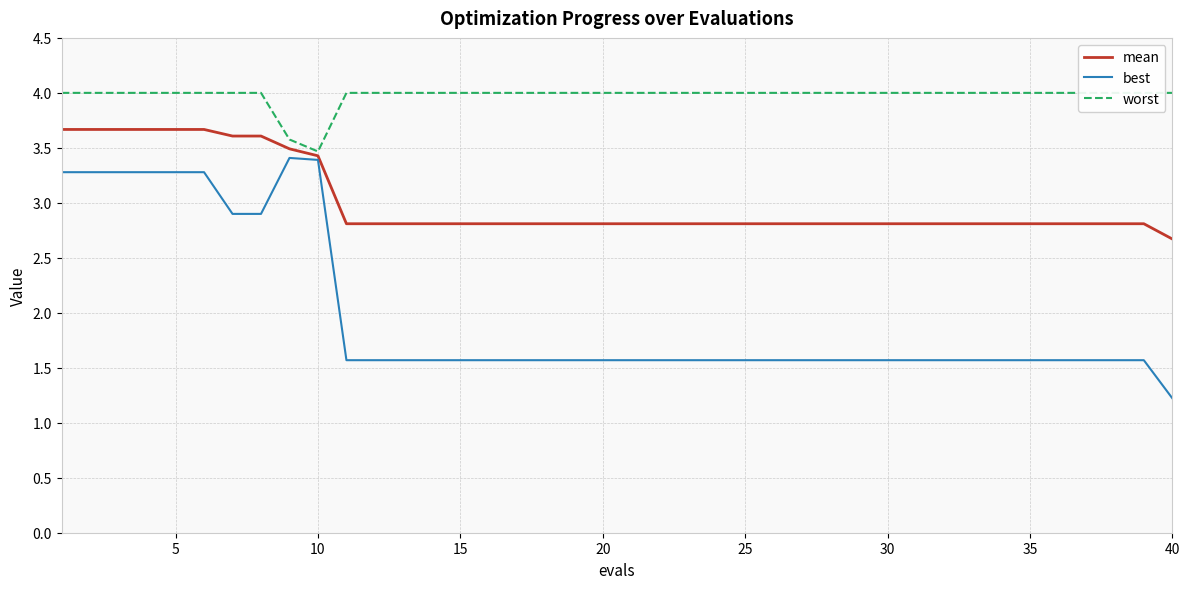

True or false: best and mean cross at least once.

False